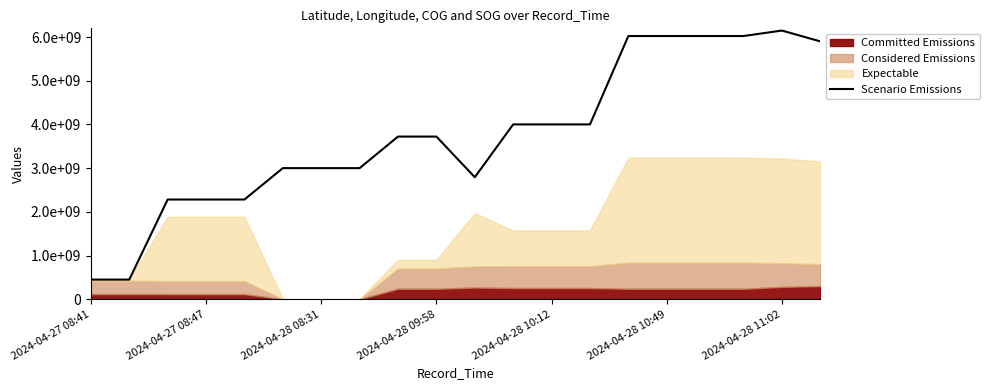

What value does the data have at 16?

6023944461.5